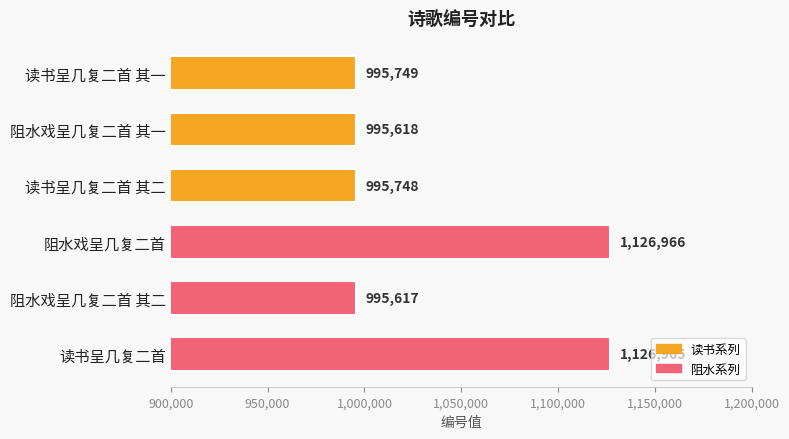

Approximately how many times larger is the value at 阻水戏呈几复二首 其一 compared to 阻水戏呈几复二首 其二?

1.0